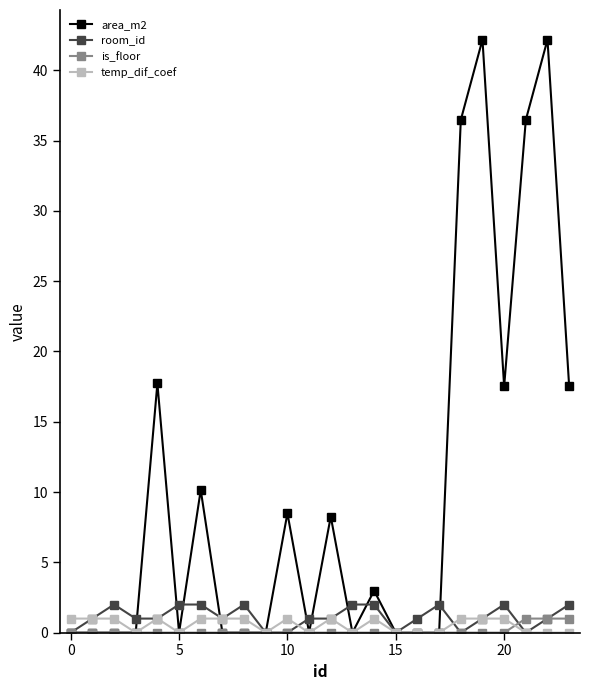

Which series has the largest range (max minus min)?

area_m2